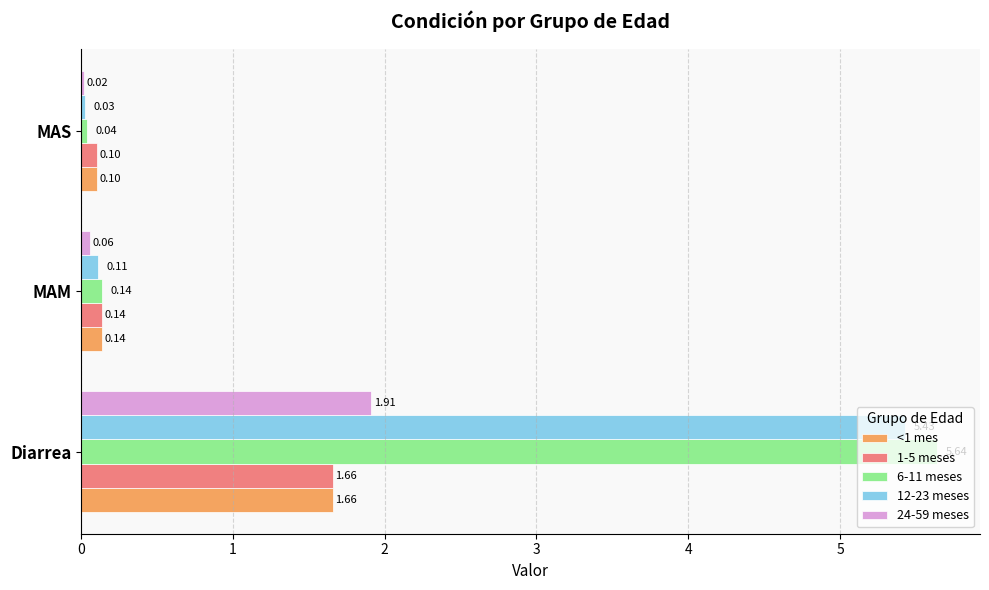

What are all the series names shown in the legend?

<1 mes, 1-5 meses, 6-11 meses, 12-23 meses, 24-59 meses